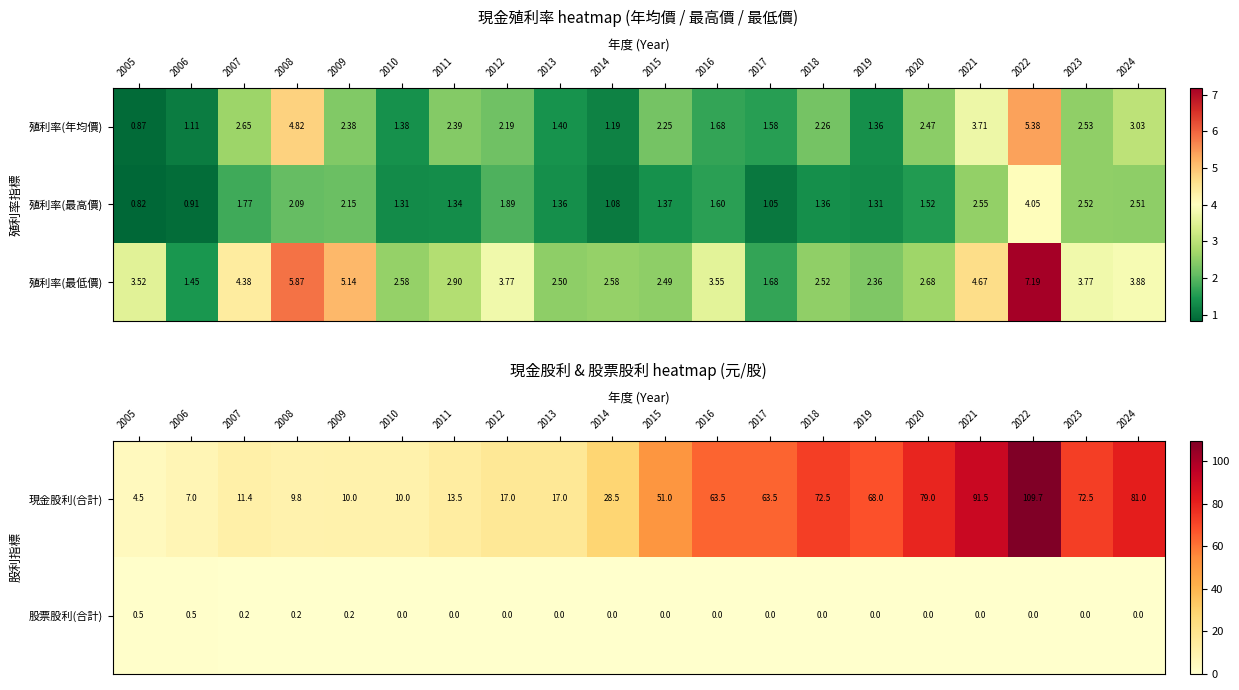

The value of 股票股利(合計) at 2009 is 0.2. True or false?

True